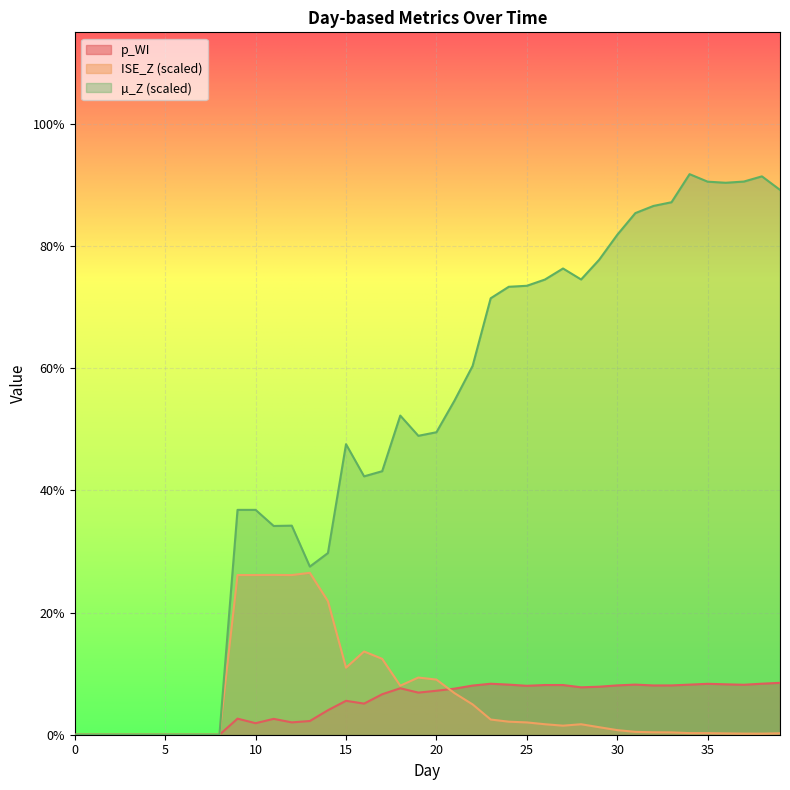

In mu_Z, how many points are lower than both neighbors (excluding endpoints)?

6